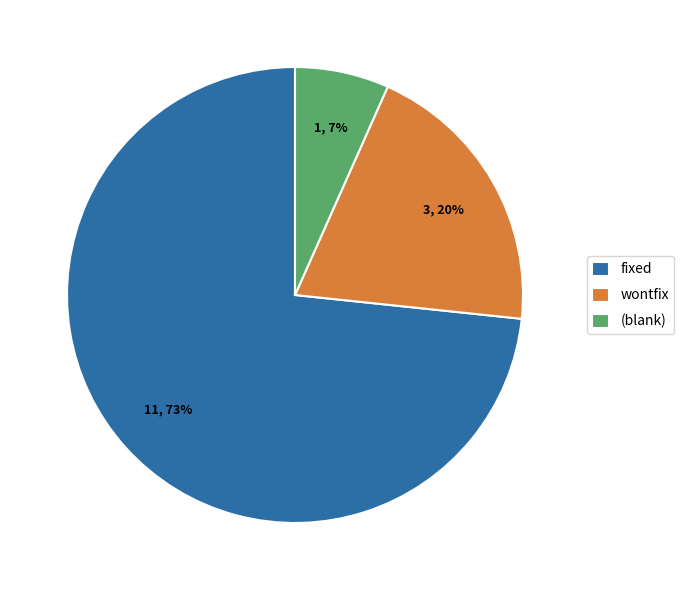

Between fixed and wontfix, which is larger?

fixed